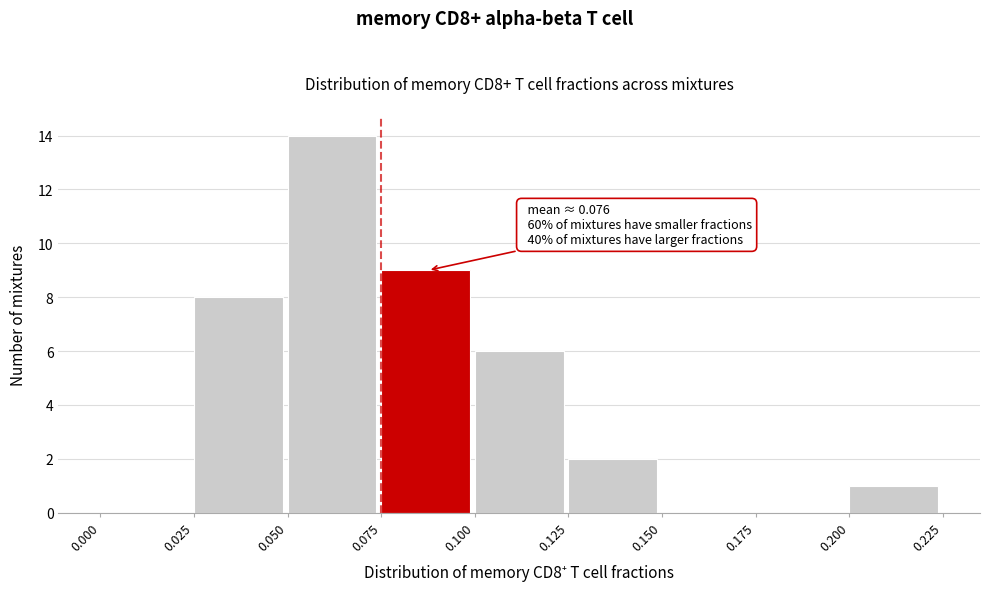

Which range on the x-axis has the tallest bar?

0.050 to 0.075